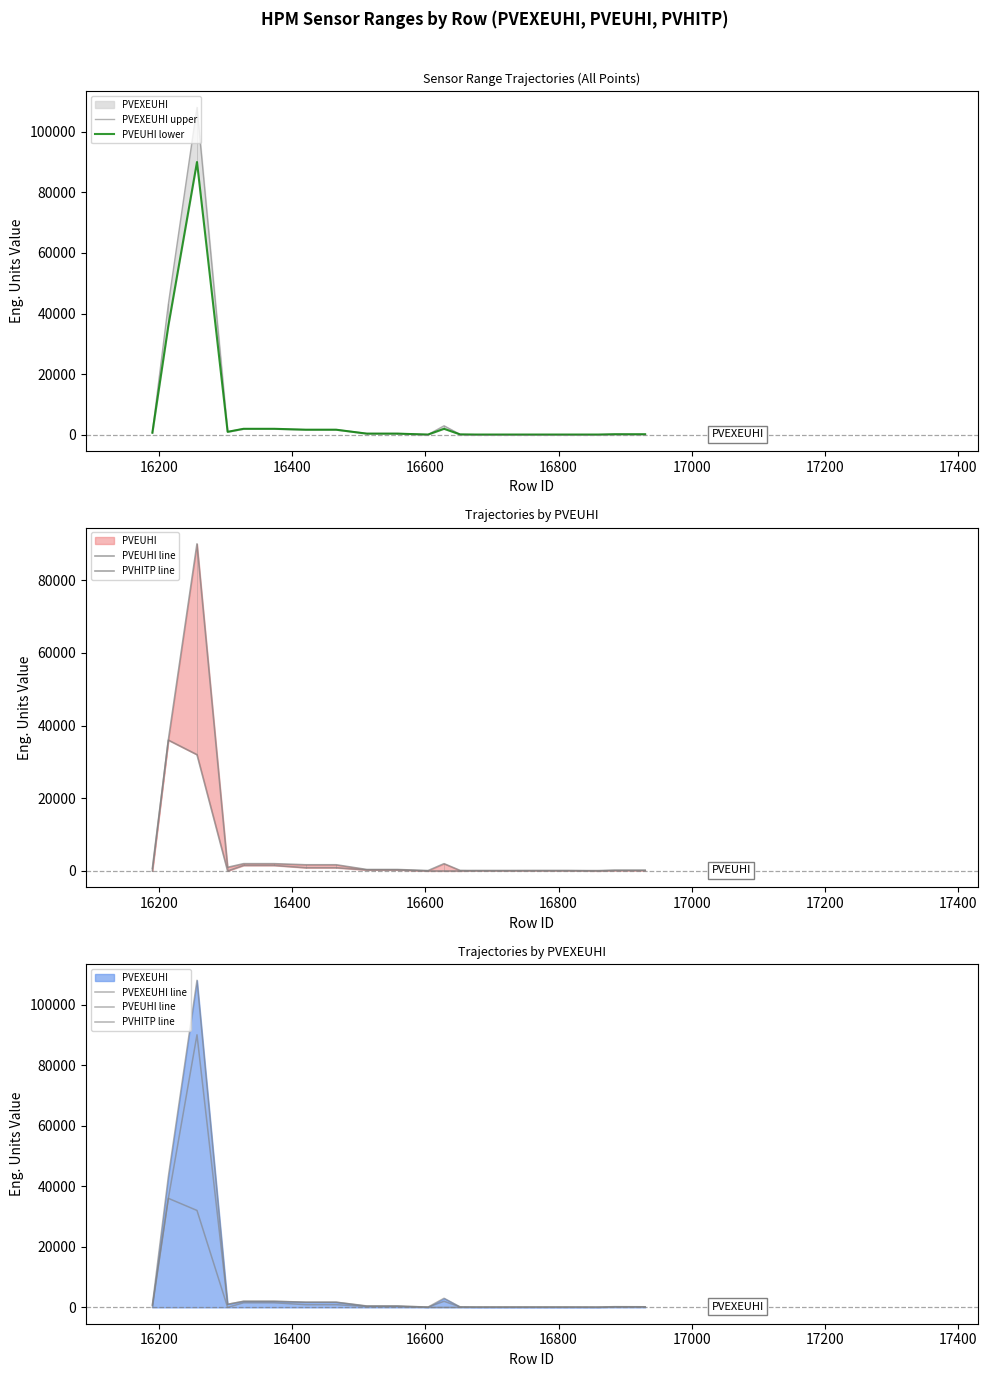

The value of PVEXEUHI upper at 16200 is 26921.7. True or false?

False